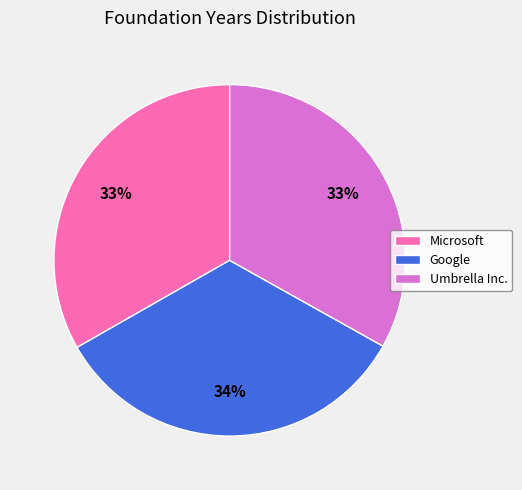

To the nearest percent, what is the combined percentage of Umbrella Inc. and Google?

67%